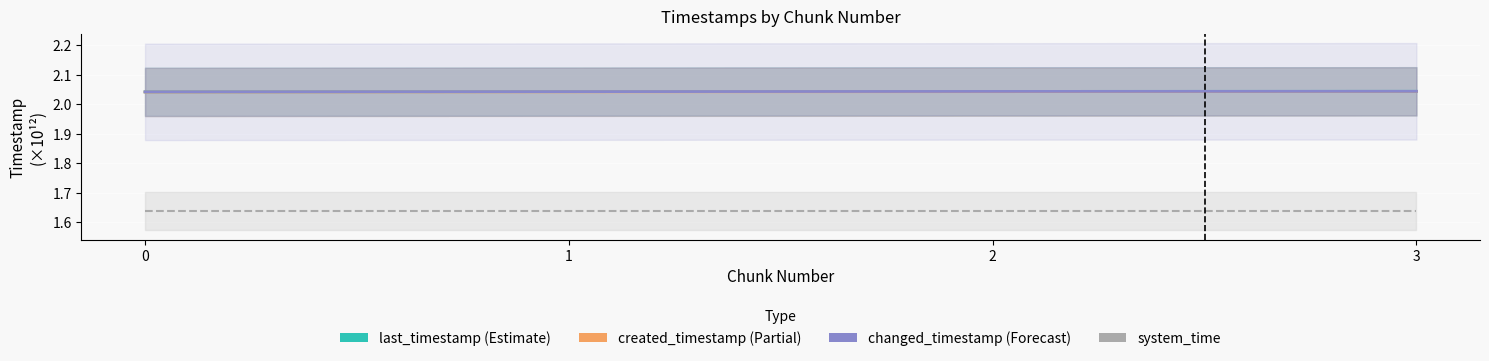

Which series has the largest total across all categories?

last_timestamp